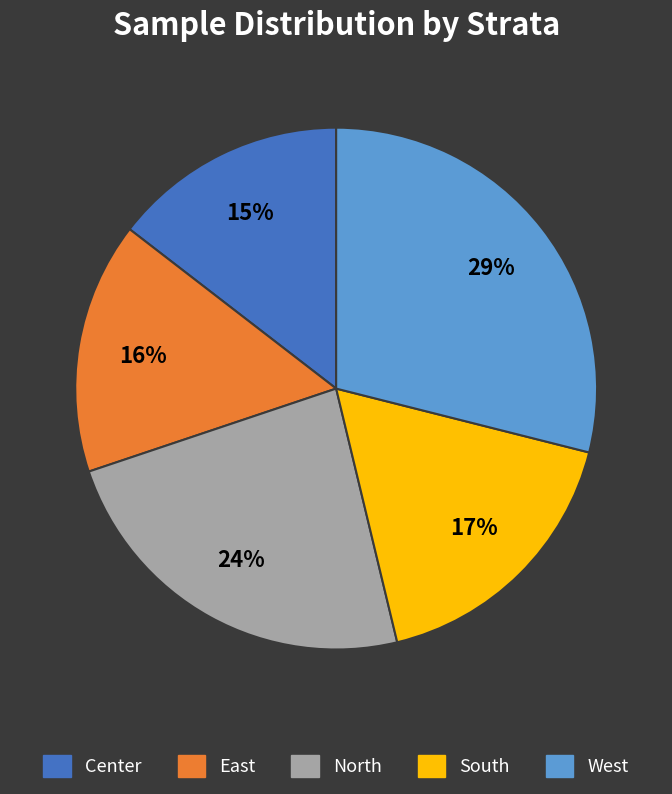

To the nearest percent, what is the difference between the North and East slice percentages?

8%